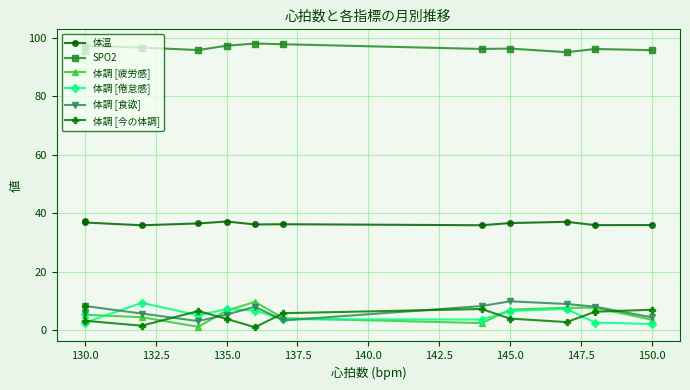

Read the 体温 value at 130.0.

36.8